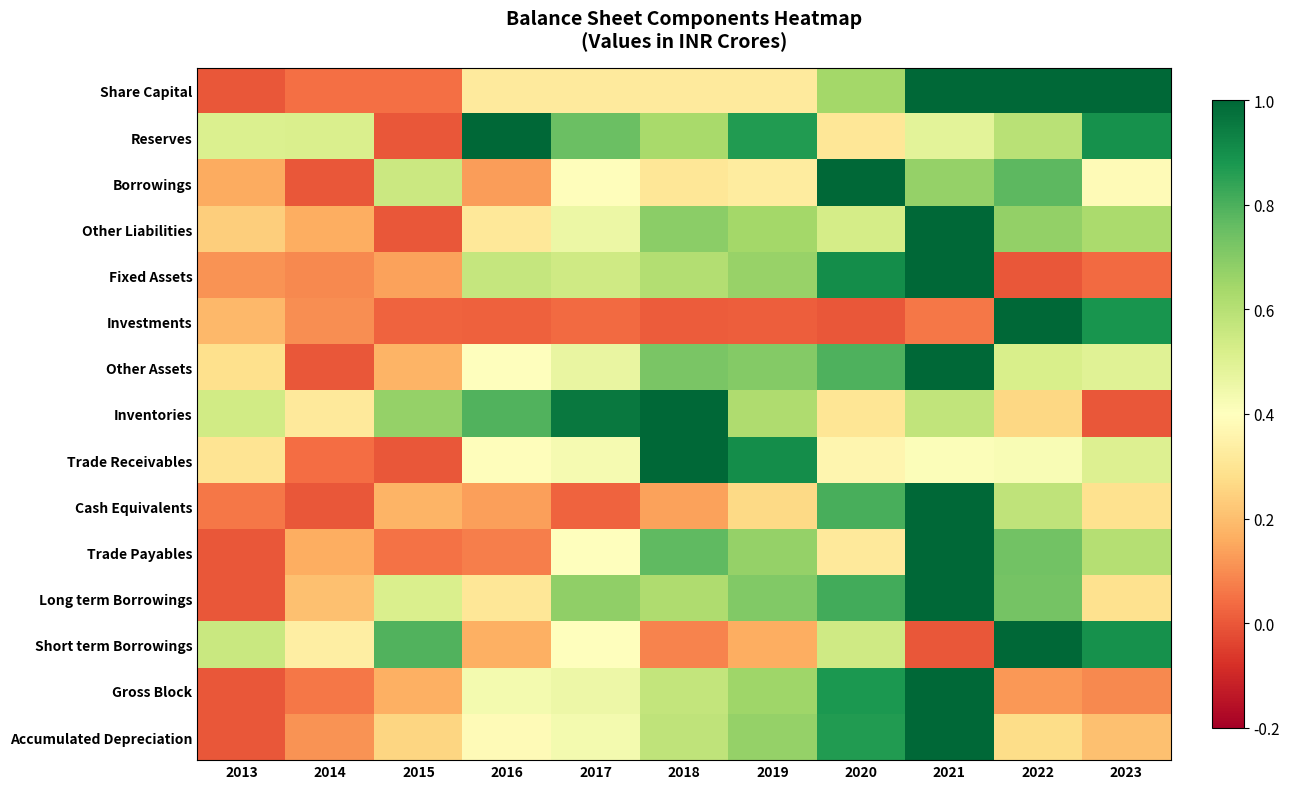

Reading left to right, extract all data points from this chart.

Share Capital: 2013=0.0	2014=0.0	2015=0.0	2016=0.3	2017=0.3	2018=0.3	2019=0.3	2020=0.6	2021=1.0	2022=1.0	2023=1.0
Reserves: 2013=0.5	2014=0.5	2015=0.0	2016=1.0	2017=0.7	2018=0.6	2019=0.9	2020=0.3	2021=0.5	2022=0.6	2023=0.9
Borrowings: 2013=0.2	2014=0.0	2015=0.6	2016=0.1	2017=0.4	2018=0.3	2019=0.3	2020=1.0	2021=0.7	2022=0.8	2023=0.4
Other Liabilities: 2013=0.2	2014=0.2	2015=0.0	2016=0.3	2017=0.5	2018=0.7	2019=0.6	2020=0.5	2021=1.0	2022=0.7	2023=0.6
Fixed Assets: 2013=0.1	2014=0.1	2015=0.1	2016=0.6	2017=0.5	2018=0.6	2019=0.7	2020=0.9	2021=1.0	2022=0.0	2023=0.0
Investments: 2013=0.2	2014=0.1	2015=0.0	2016=0.0	2017=0.0	2018=0.0	2019=0.0	2020=0.0	2021=0.1	2022=1.0	2023=0.9
Other Assets: 2013=0.3	2014=0.0	2015=0.2	2016=0.4	2017=0.5	2018=0.7	2019=0.7	2020=0.8	2021=1.0	2022=0.5	2023=0.5
Inventories: 2013=0.5	2014=0.3	2015=0.7	2016=0.8	2017=1.0	2018=1.0	2019=0.6	2020=0.3	2021=0.6	2022=0.3	2023=0.0
Trade Receivables: 2013=0.3	2014=0.0	2015=0.0	2016=0.4	2017=0.4	2018=1.0	2019=0.9	2020=0.4	2021=0.4	2022=0.4	2023=0.5
Cash Equivalents: 2013=0.1	2014=0.0	2015=0.2	2016=0.1	2017=0.0	2018=0.1	2019=0.3	2020=0.8	2021=1.0	2022=0.6	2023=0.3
Trade Payables: 2013=0.0	2014=0.2	2015=0.1	2016=0.1	2017=0.4	2018=0.8	2019=0.7	2020=0.3	2021=1.0	2022=0.7	2023=0.6
Long term Borrowings: 2013=0.0	2014=0.2	2015=0.5	2016=0.3	2017=0.7	2018=0.6	2019=0.7	2020=0.8	2021=1.0	2022=0.7	2023=0.3
Short term Borrowings: 2013=0.6	2014=0.3	2015=0.8	2016=0.2	2017=0.4	2018=0.1	2019=0.2	2020=0.5	2021=0.0	2022=1.0	2023=0.9
Gross Block: 2013=0.0	2014=0.1	2015=0.2	2016=0.4	2017=0.5	2018=0.6	2019=0.7	2020=0.9	2021=1.0	2022=0.1	2023=0.1
Accumulated Depreciation: 2013=0.0	2014=0.1	2015=0.3	2016=0.4	2017=0.4	2018=0.6	2019=0.7	2020=0.9	2021=1.0	2022=0.3	2023=0.2